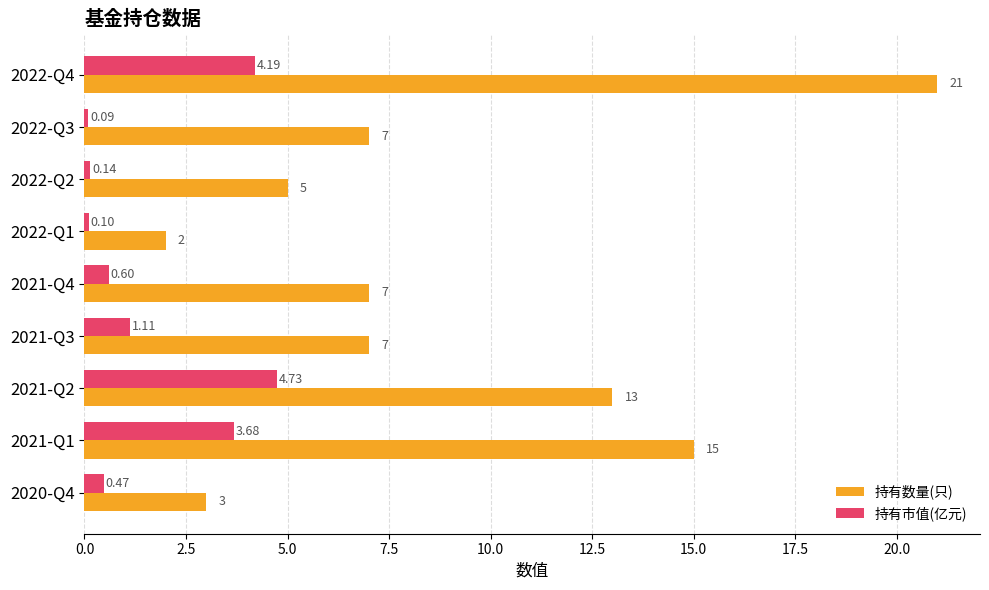

What is the difference between the second highest and second lowest values in the 持有数量(只) series?

12.0